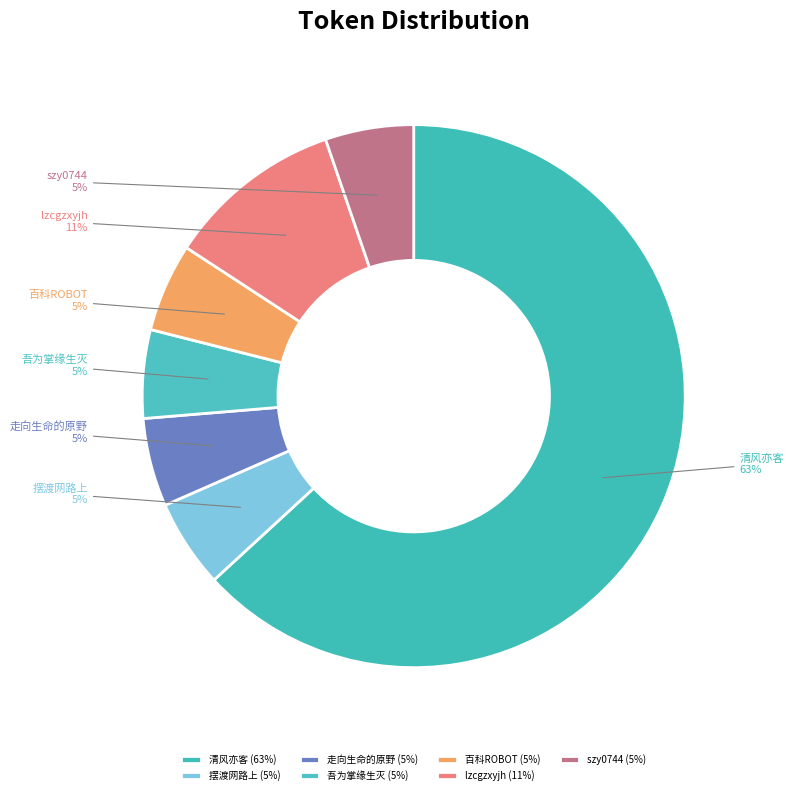

True or false: lzcgzxyjh accounts for 11% of the total.

True